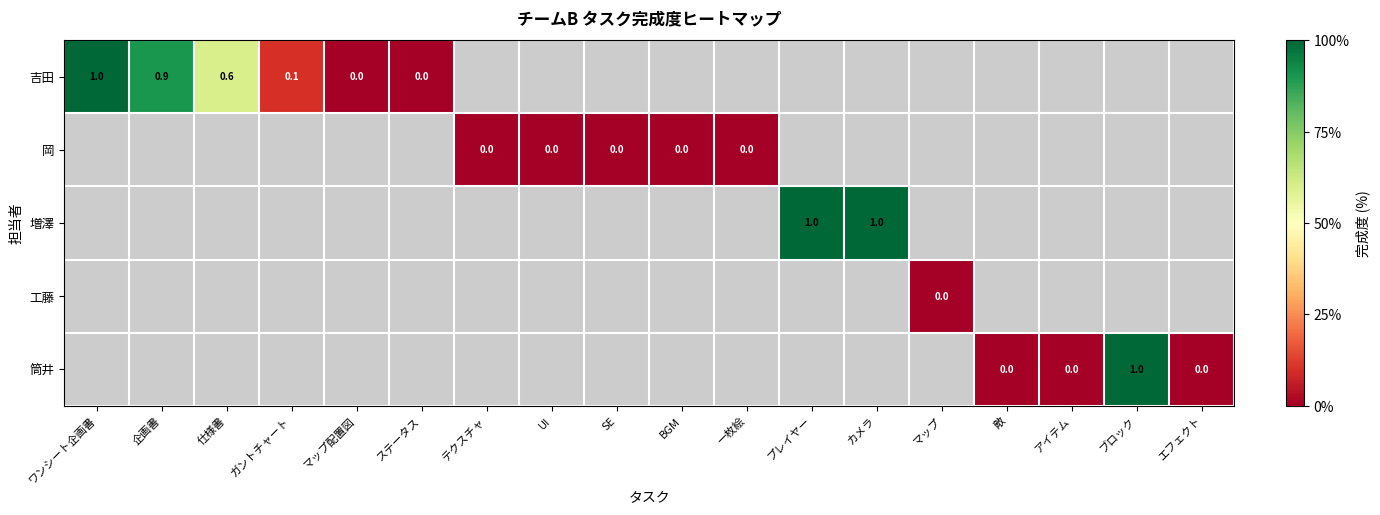

Rank the series at ワンシート企画書 from lowest to highest value.

吉田, 岡, 増澤, 工藤, 筒井